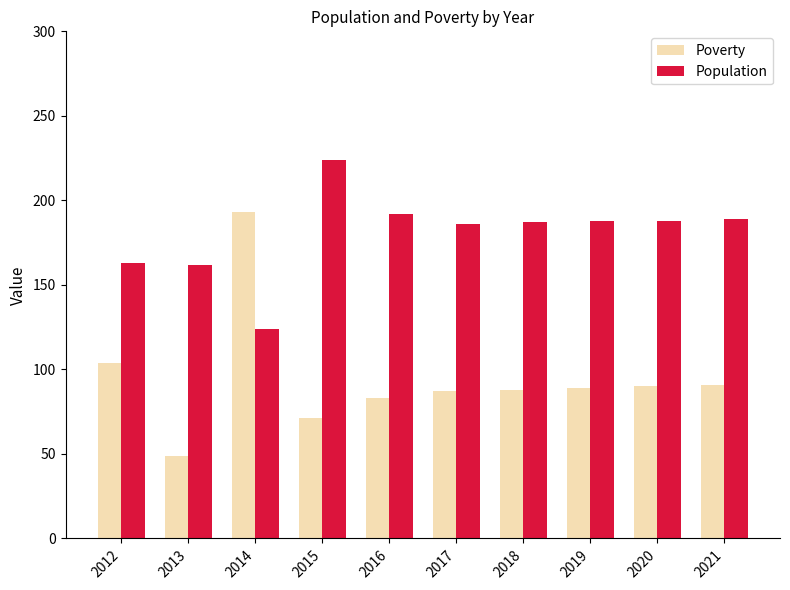

How many groups of bars are there?

10